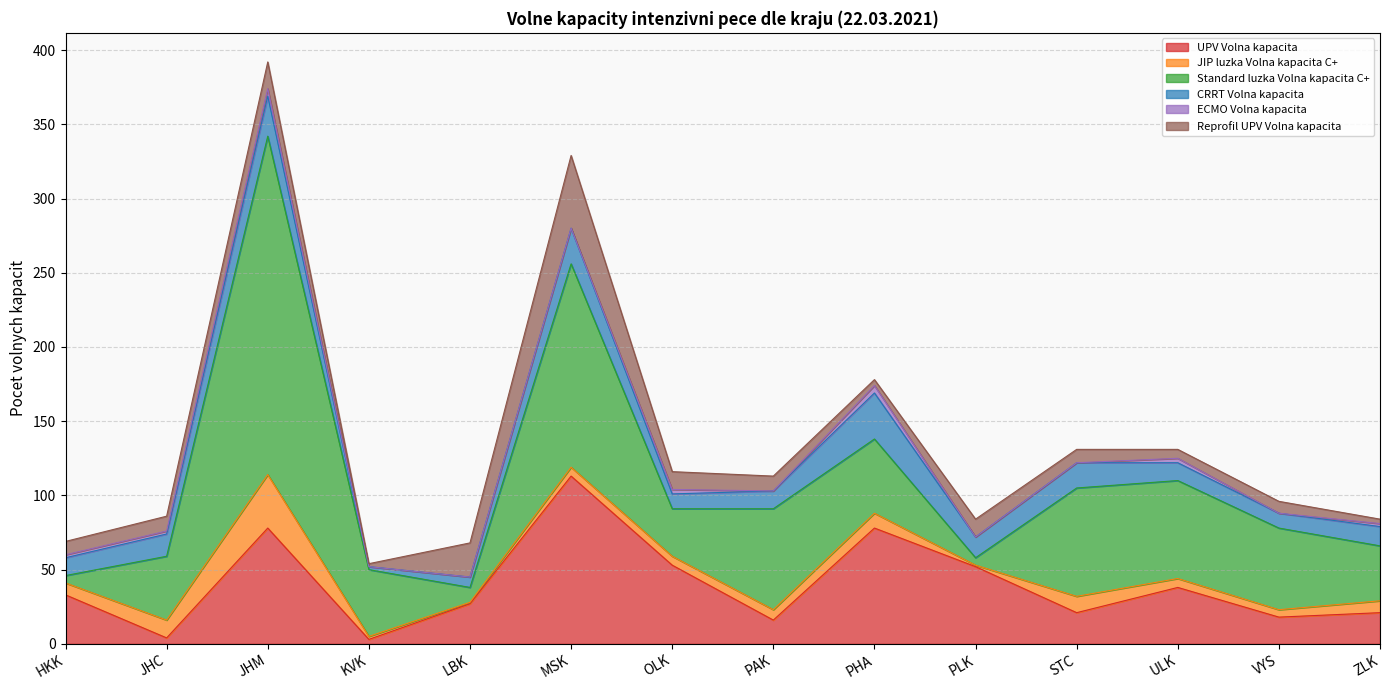

At how many categories does at least one series exceed 25?

14